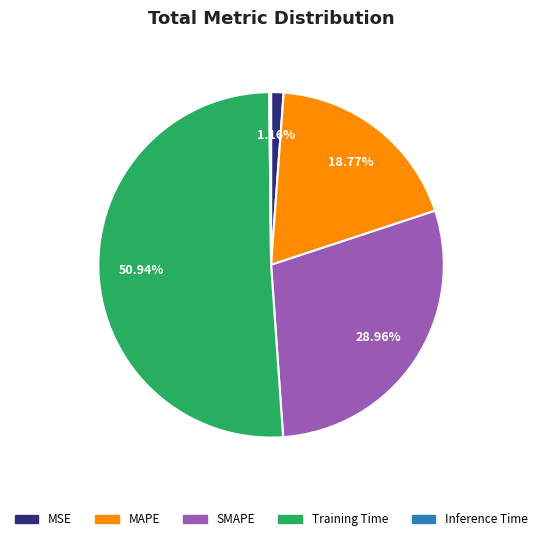

Is Training Time the majority of the pie?

Yes